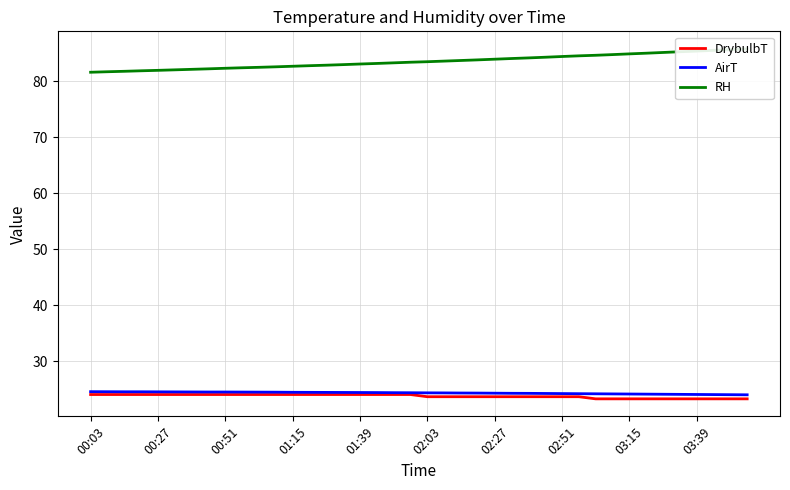

What is the minimum value for DrybulbT?

23.3